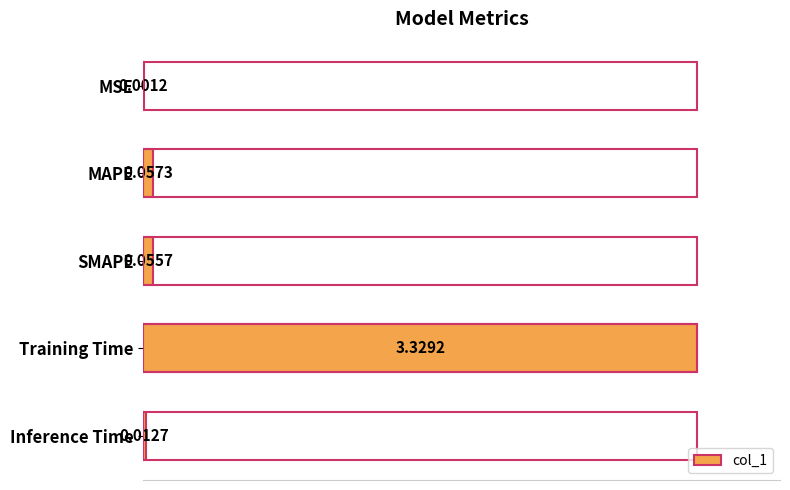

Where is the data nearest to the value 50?

MAPE